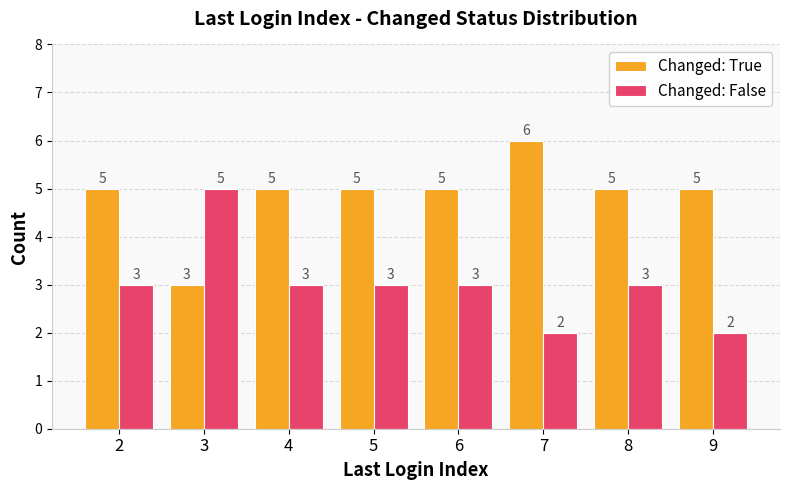

Which series has the largest total across all categories?

Changed: True